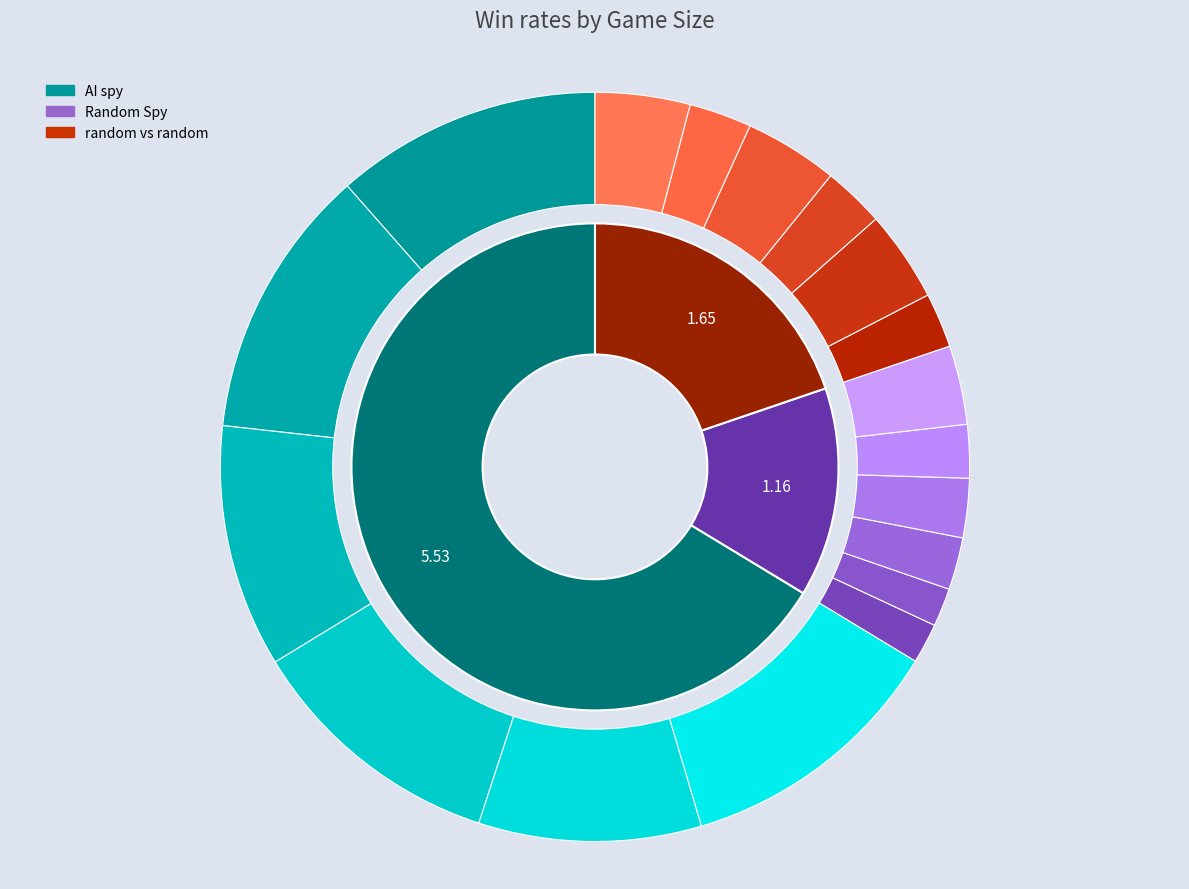

Between 8 and 10, which series saw the biggest shift?

Random Spy